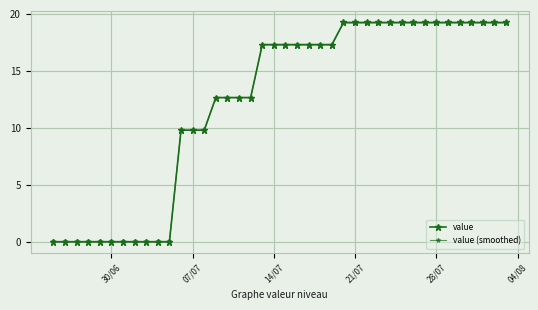

How many series are shown in this chart?

2